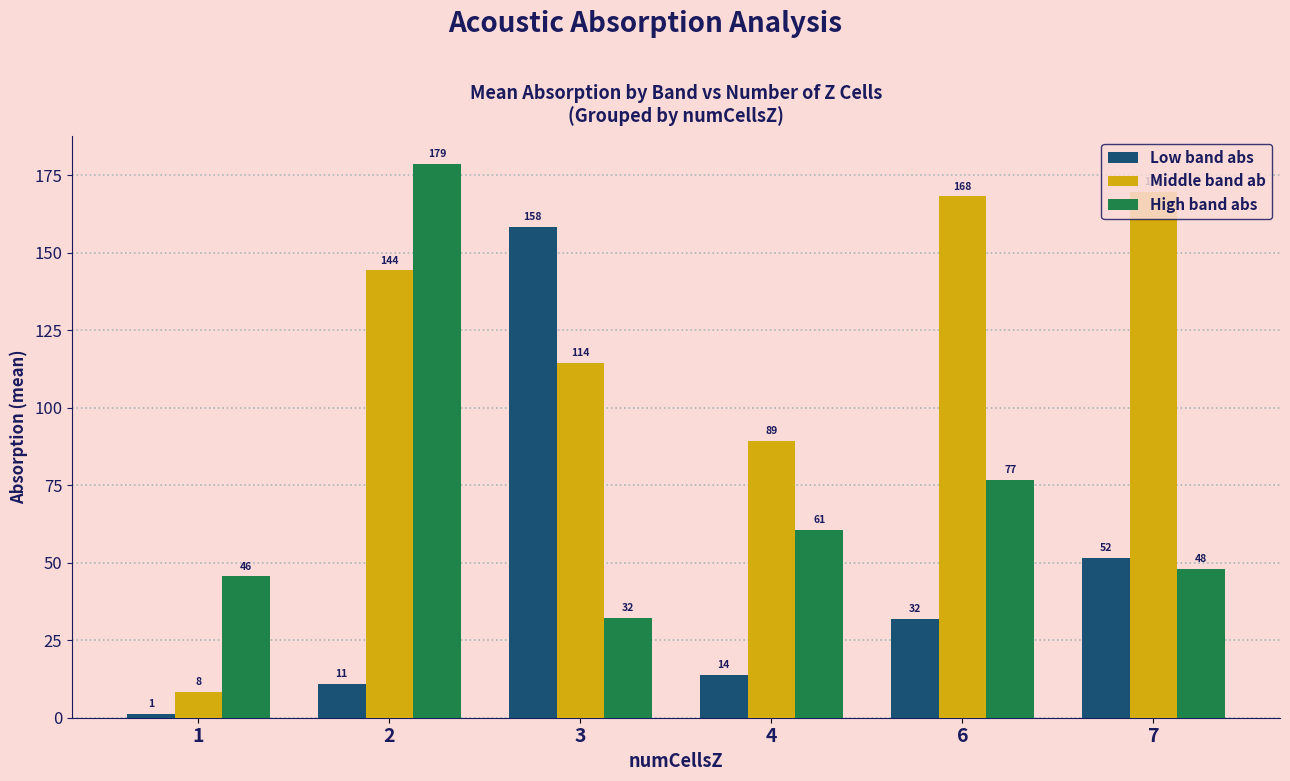

Rank the series by their maximum value, from lowest to highest.

Low band abs, Middle band ab, High band abs